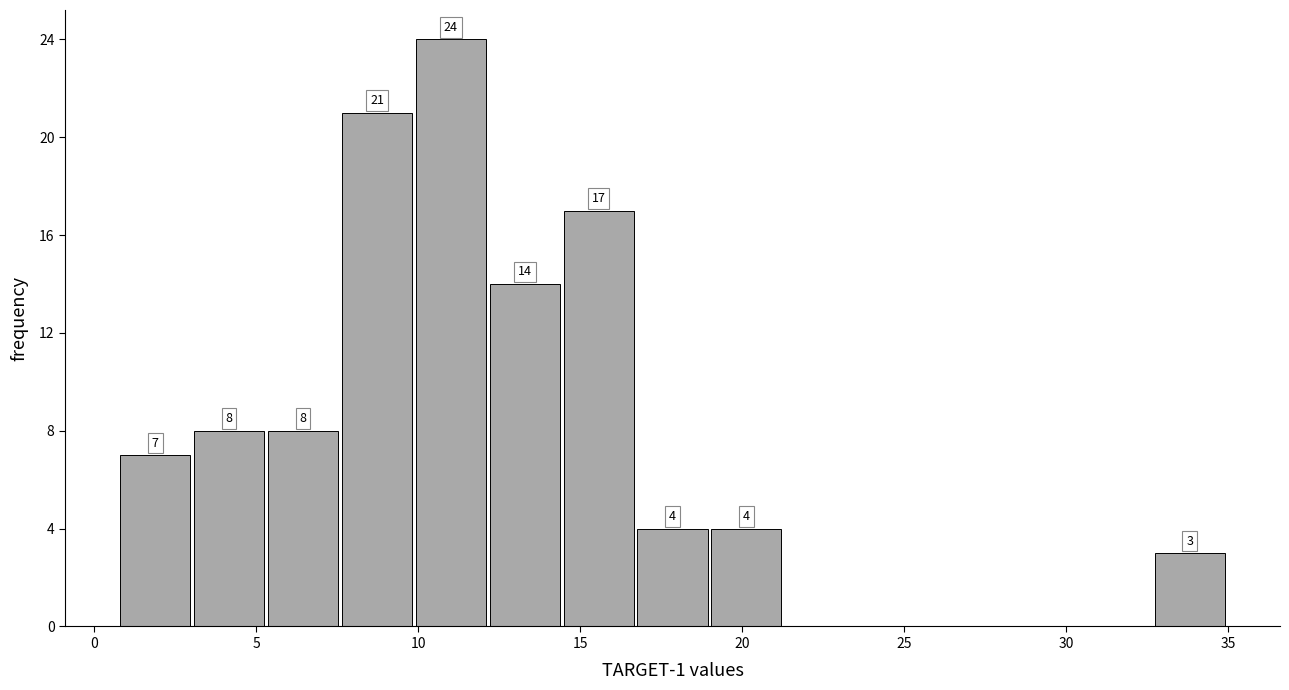

Which range on the x-axis has the tallest bar?

10.0 to 12.0